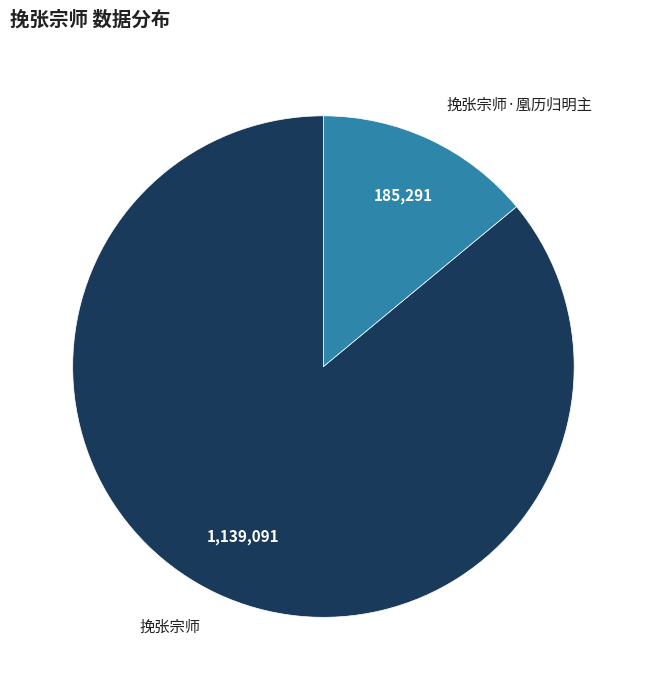

How many slices are in this pie chart?

2